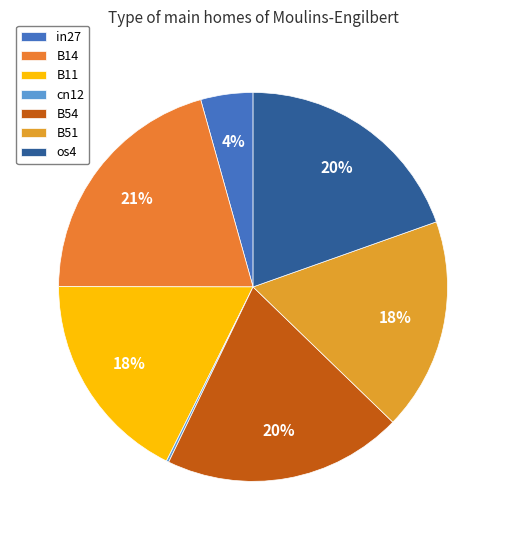

Combined, what portion of the pie is B54 and os4?

39.5%